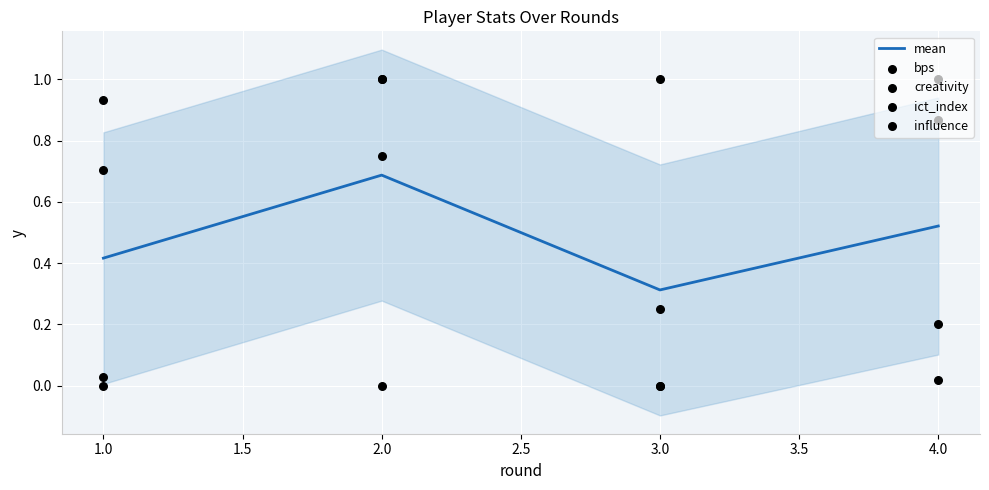

In mean, how many points are lower than both neighbors (excluding endpoints)?

1